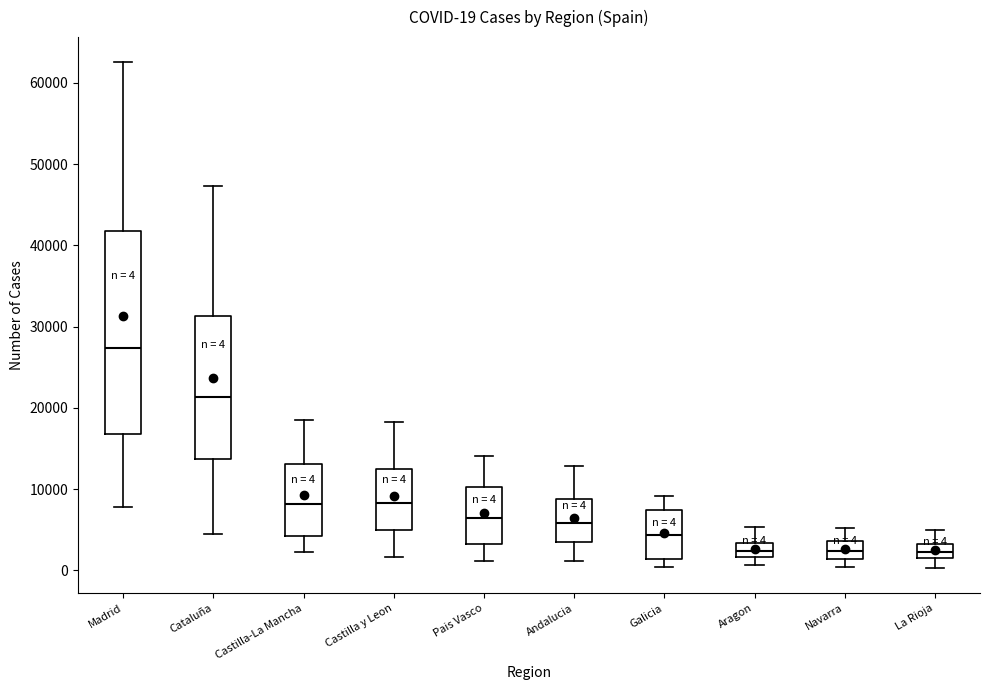

Which box's median line is the highest?

Madrid